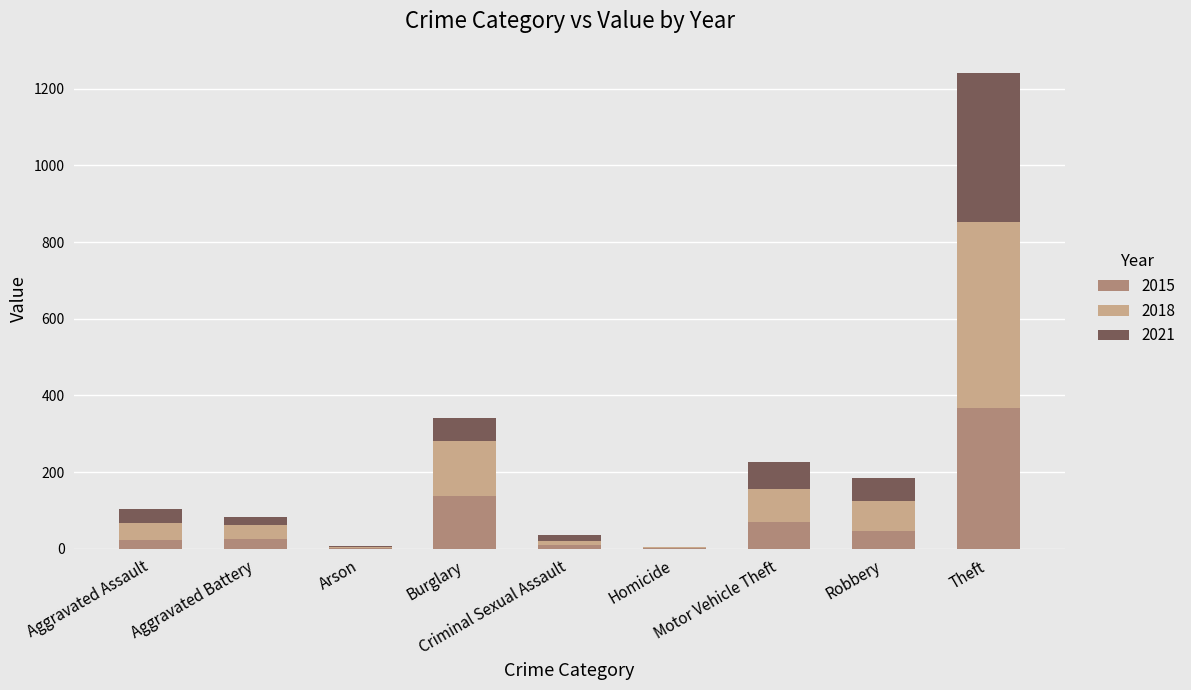

What is the sum of all 2015 values?

680